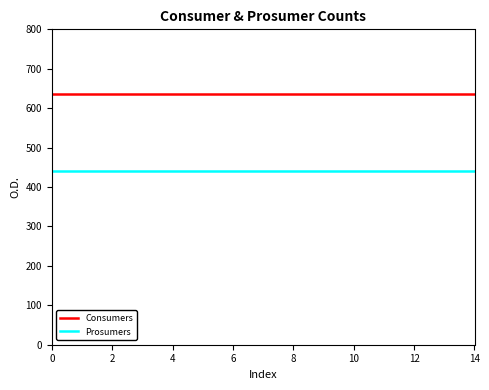

What is the lowest value of the Prosumers series?

440